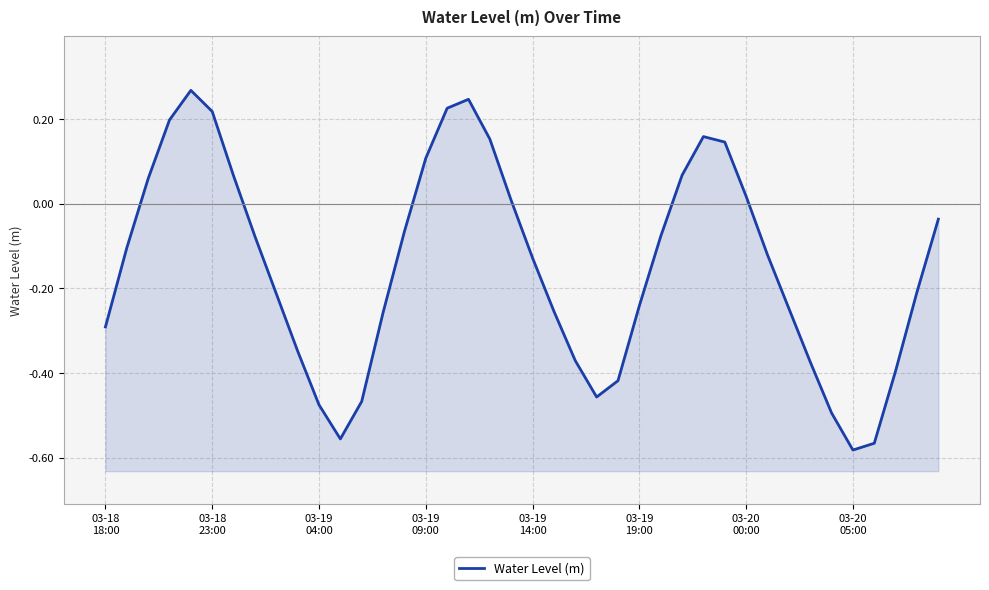

Rank the categories by value from lowest to highest.

35, 36, 11, 34, 10, 12, 23, 24, 37, 33, 22, 9, 03-18
18:00, 13, 21, 32, 25, 8, 38, 20, 31, 03-18
23:00, 26, 03-20
05:00, 14, 39, 19, 30, 03-19
04:00, 03-20
00:00, 27, 15, 29, 18, 28, 03-19
09:00, 03-19
19:00, 16, 17, 03-19
14:00